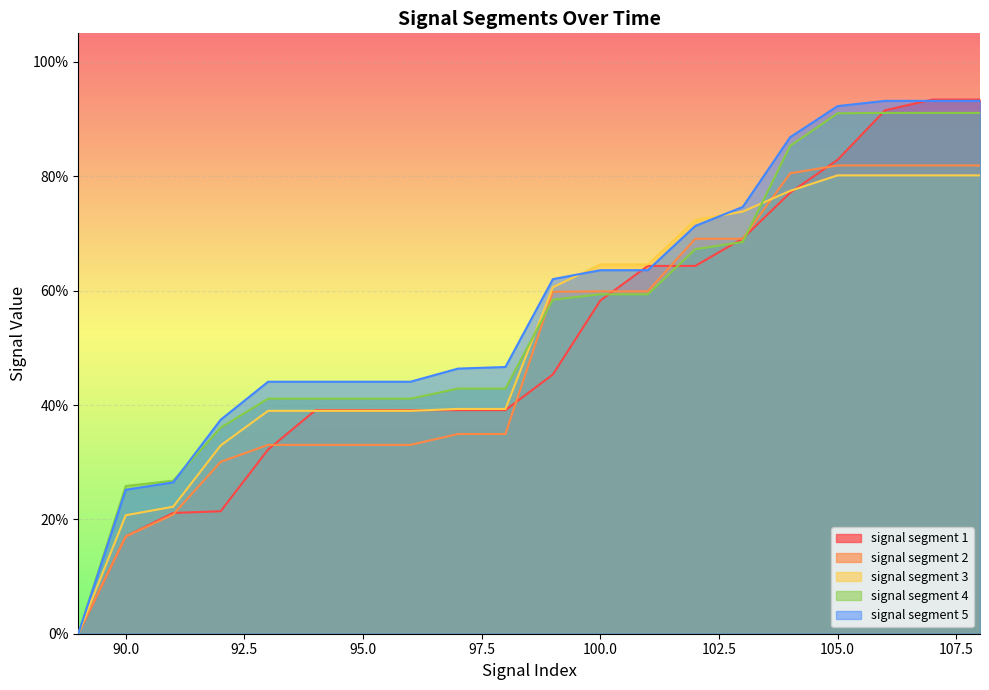

What is the difference between the maximum and minimum values in the signal segment 1 series?

0.9